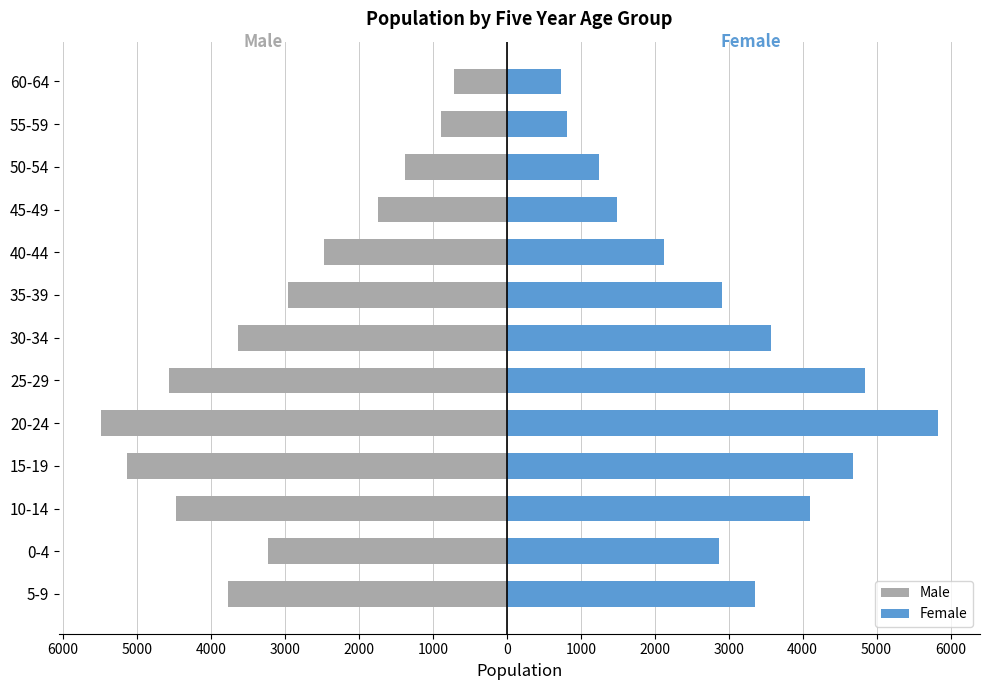

What is the average value of the Male series?

-3111